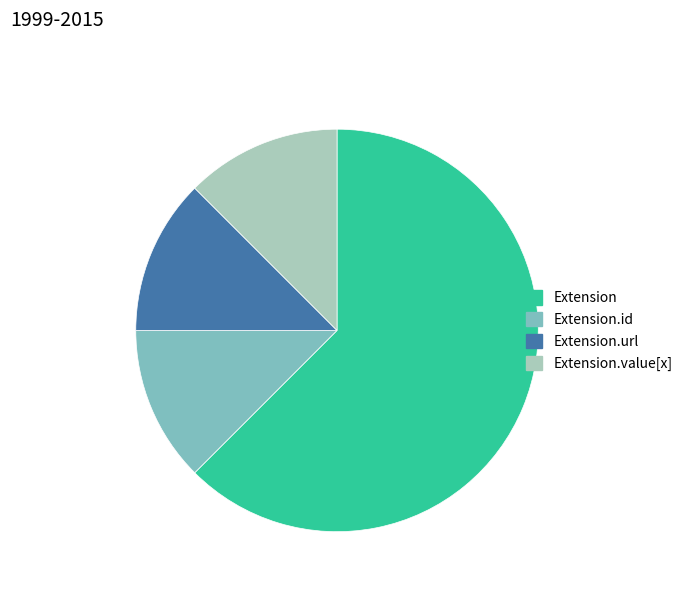

Between Extension.id and Extension, which is larger?

Extension